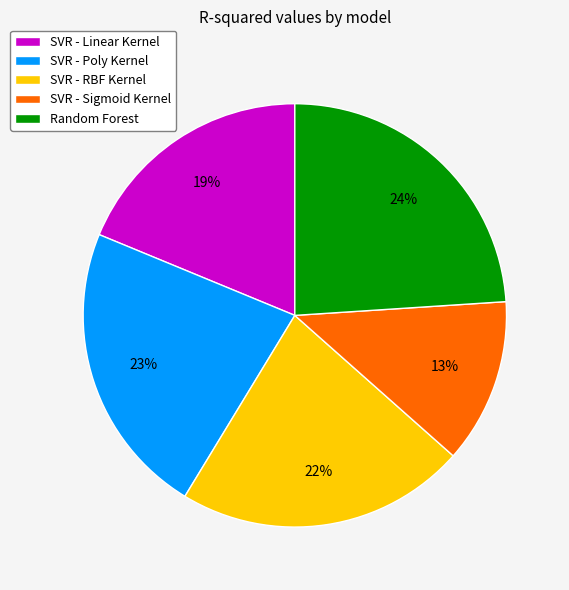

Between SVR - Linear Kernel and SVR - RBF Kernel, which is larger?

SVR - RBF Kernel